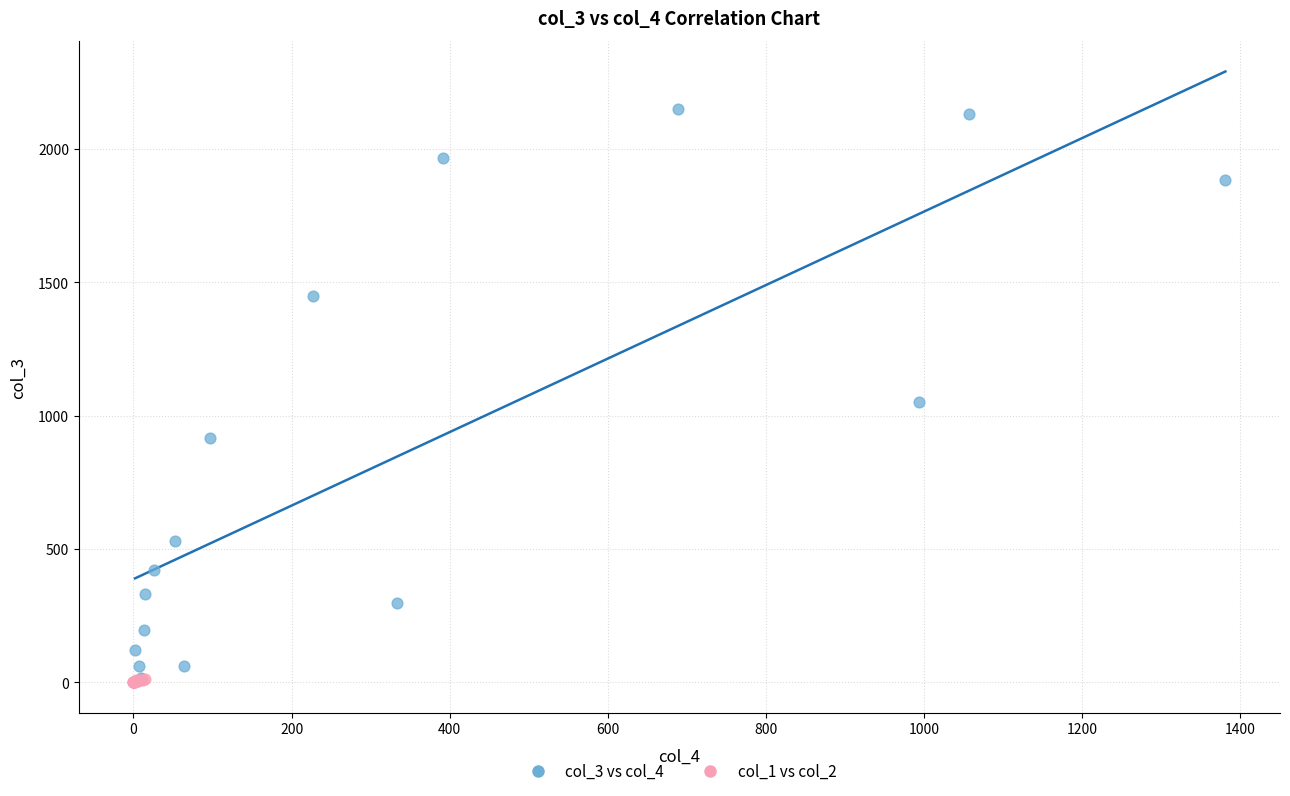

Which series has the largest Y range (max minus min)?

col_3 vs col_4